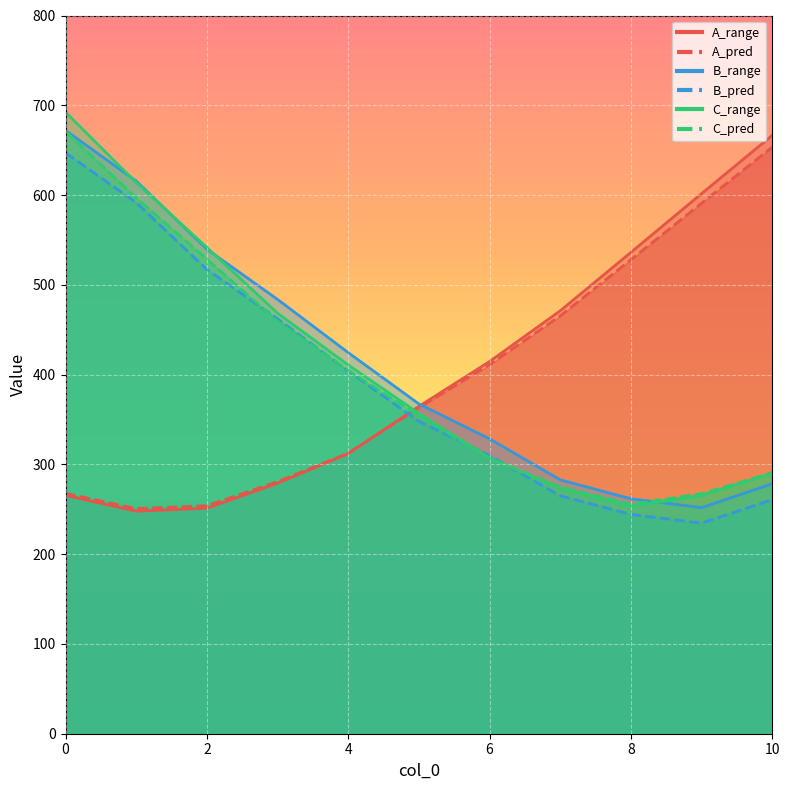

The value of B_pred at 6 is 309.8. True or false?

True